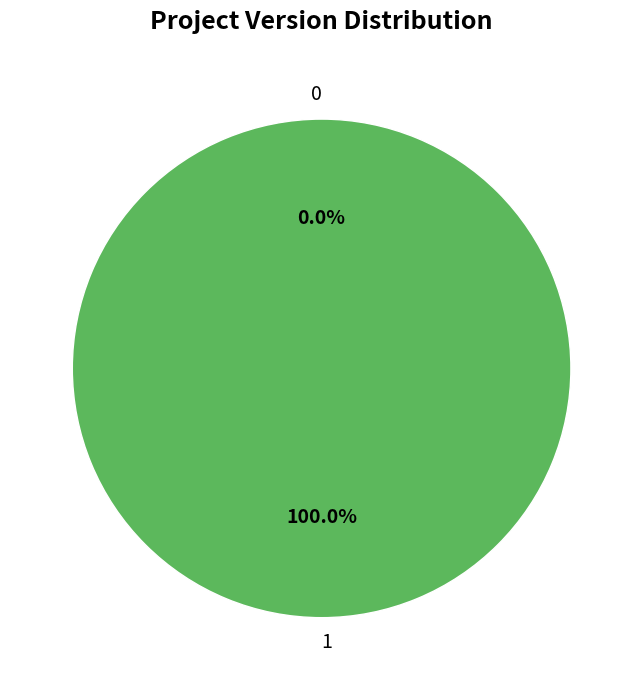

To the nearest percent, what is the average slice percentage?

50%